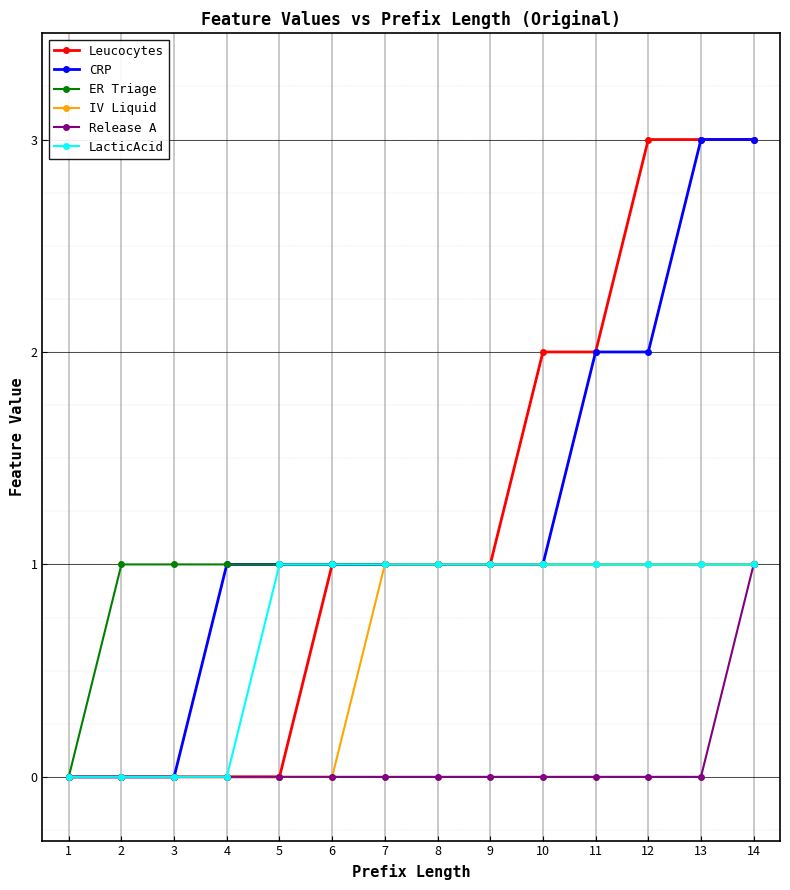

What are all the series names shown in the legend?

Leucocytes, CRP, ER Triage, IV Liquid, Release A, LacticAcid